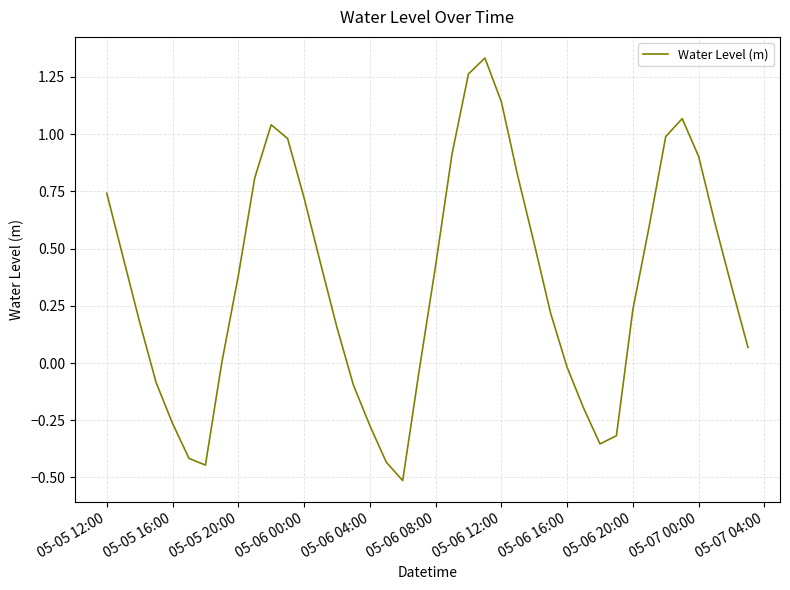

What is the minimum value shown in the chart?

-0.5